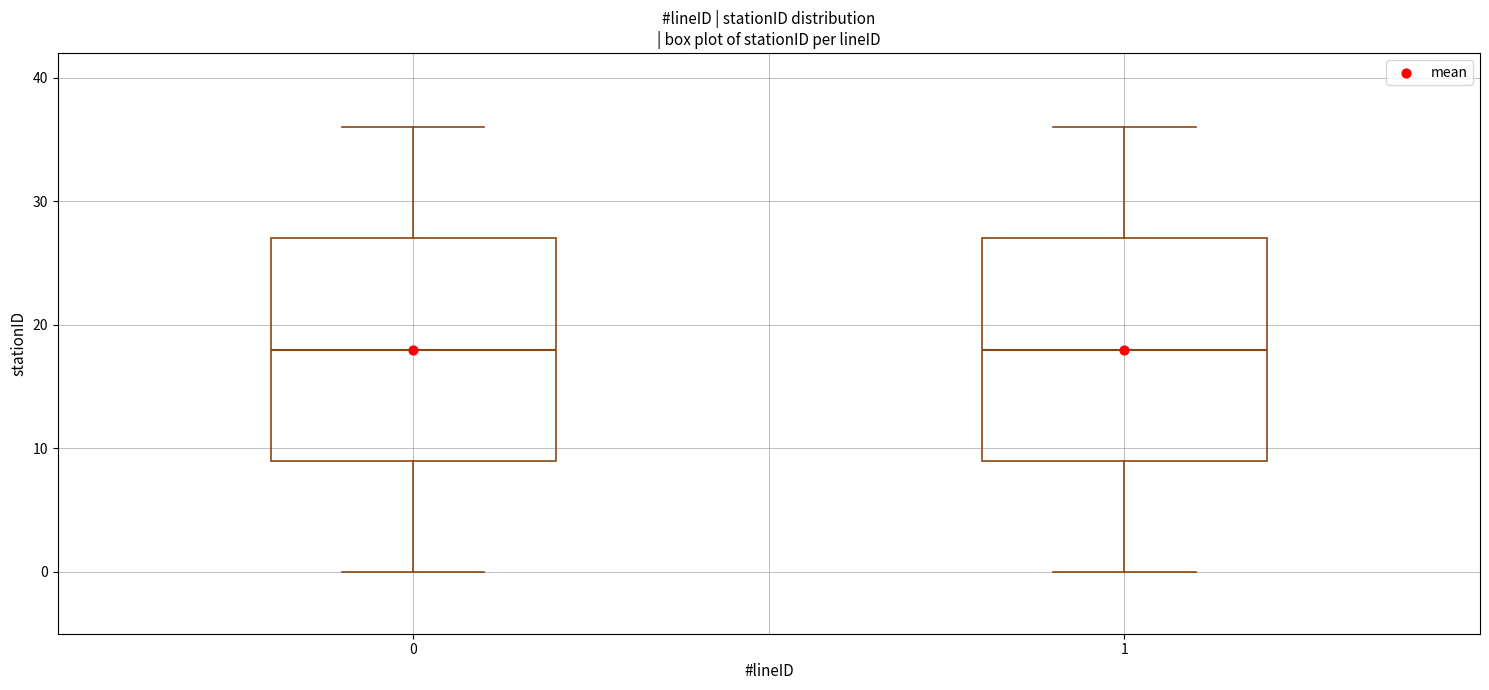

Reading left to right, read every box against the y-axis: the position of its median line, the range the box covers, and the ends of its whiskers. The values are not printed on the chart, so give them approximately, as read against the axis.

0: median 18, box 9 to 27, whiskers 0 to 36
1: median 18, box 9 to 27, whiskers 0 to 36